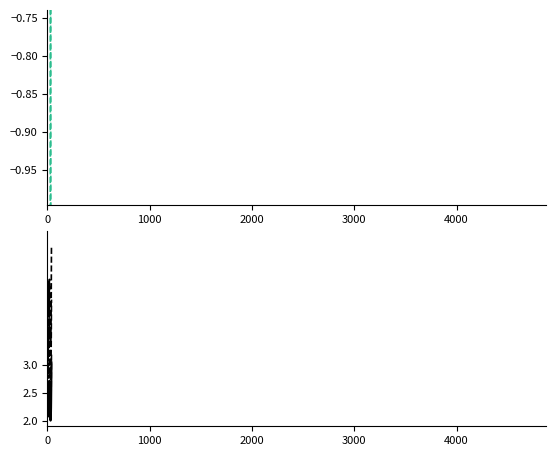

How many interior local peaks (higher than both neighbors) does the data have?

2